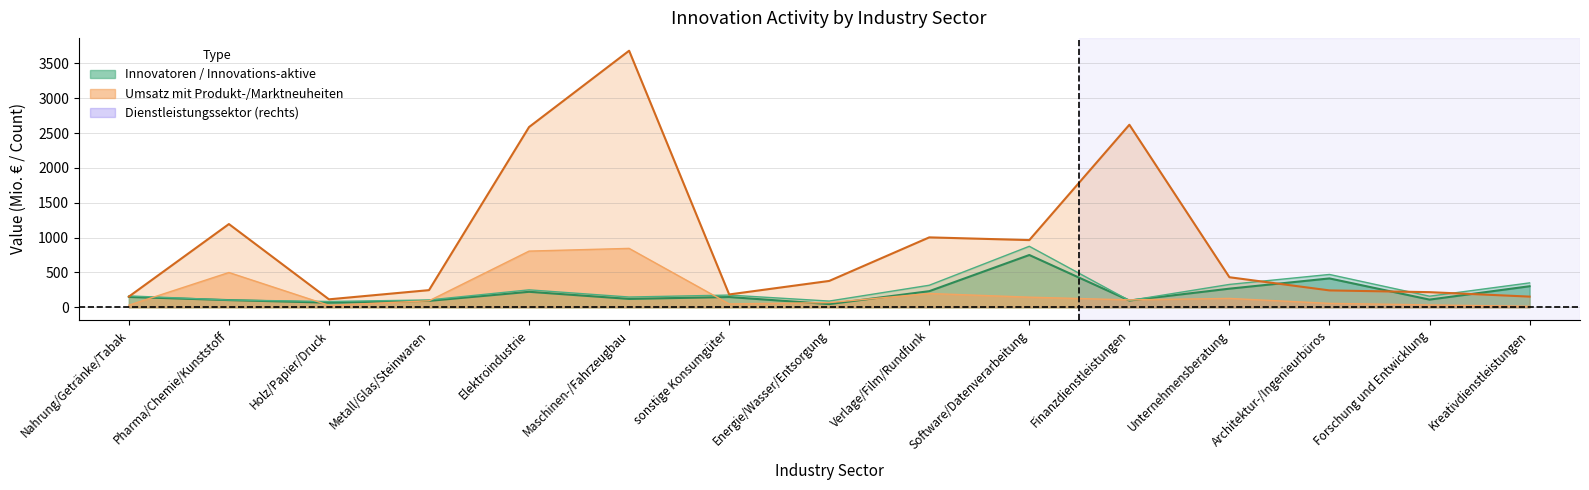

At Maschinen-/Fahrzeugbau, list the series in order from largest to smallest.

Umsatz mit Produktneuheiten, Umsatz mit Marktneuheiten, Innovations-aktive Unternehmen, Innovatoren